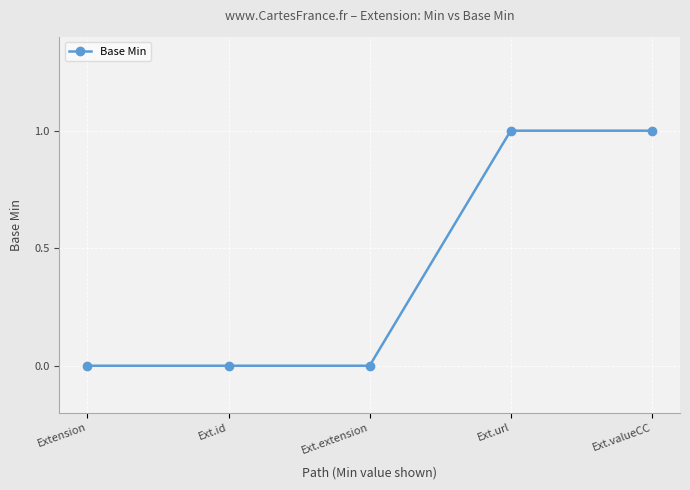

What is the label of the 4th point from the right?

Ext.id